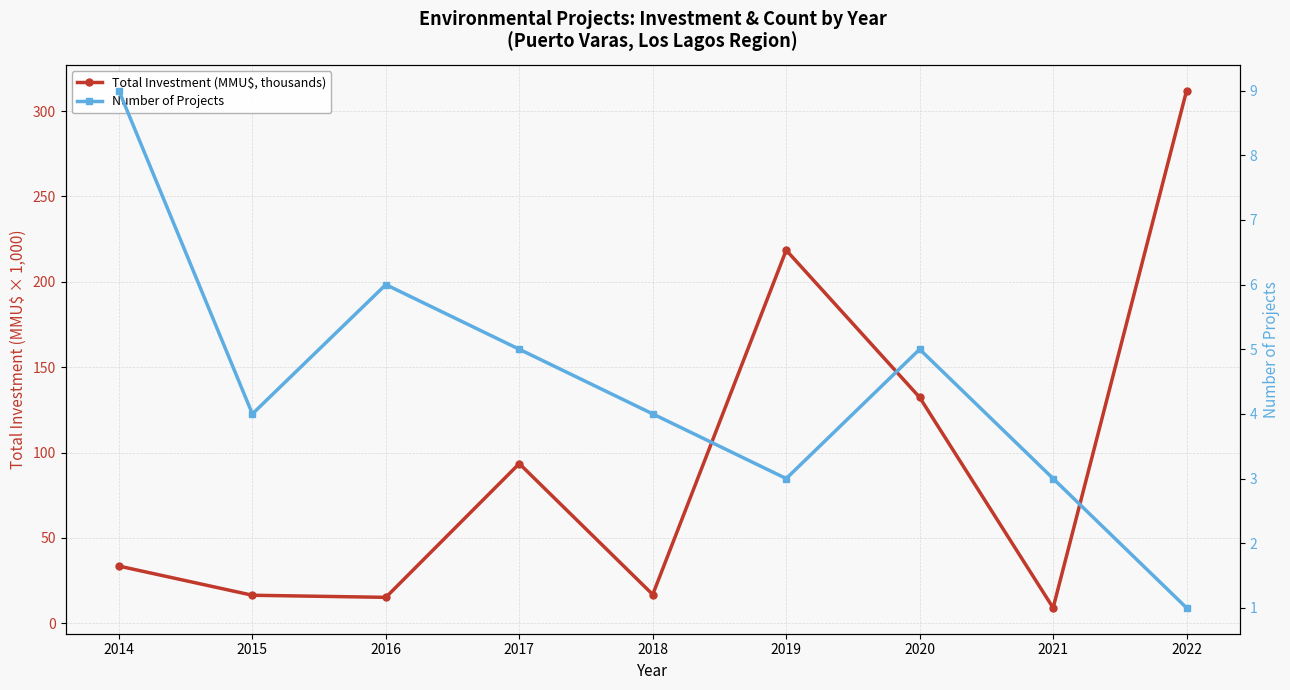

Rank the series by their average value, from highest to lowest.

Total Investment (MMU$, thousands), Number of Projects